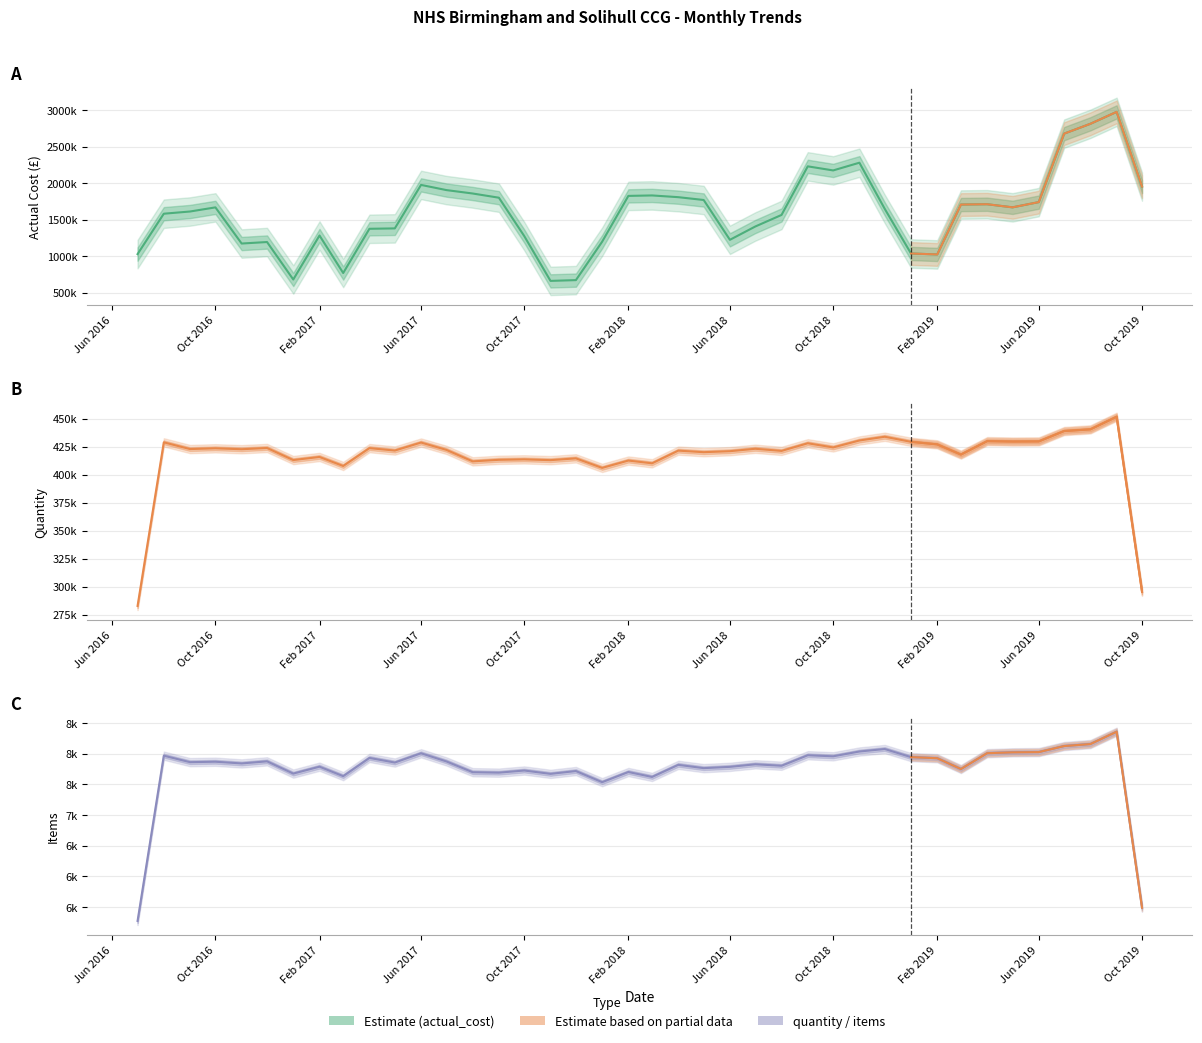

Is it true that actual_cost (trend) equals 1215713.0 at Feb 2018?

False